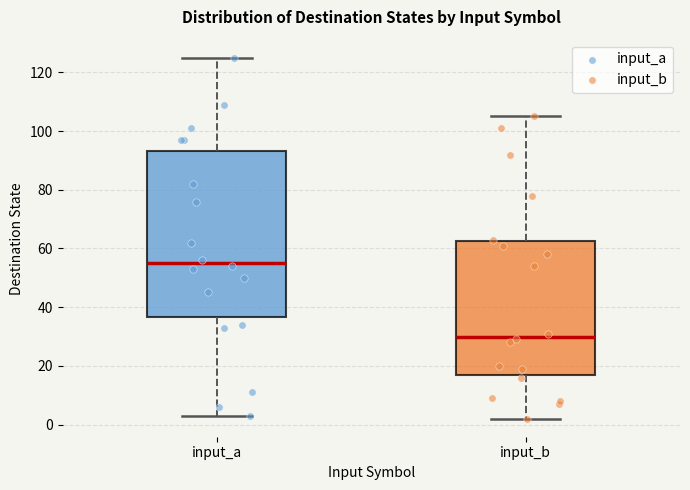

Where is the upper edge of the box for input_a on the y-axis? The values are not printed on the chart, so give them approximately, as read against the axis.

94